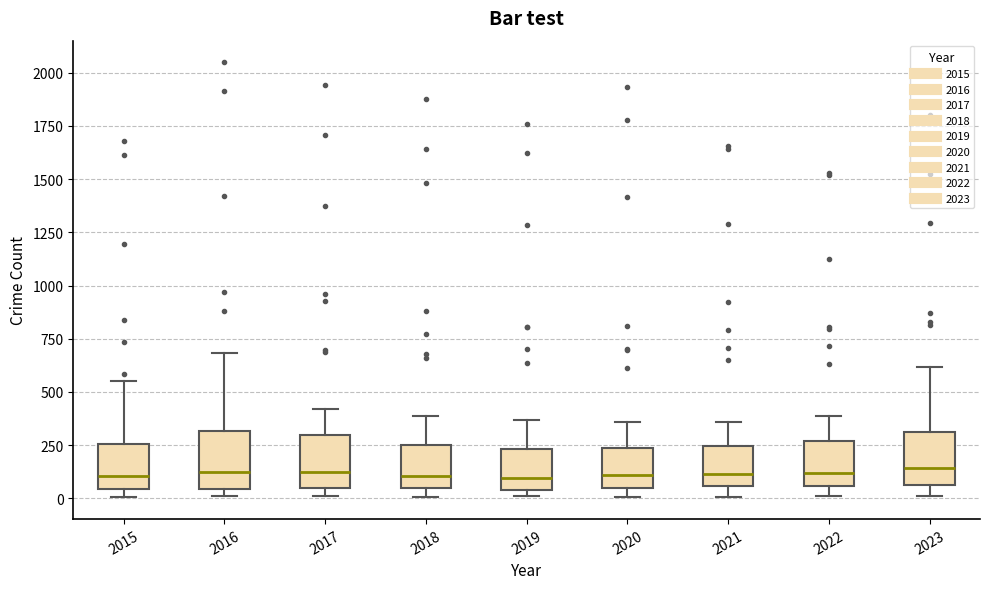

Where is the lower edge of the box at x = 2021 on the y-axis? The values are not printed on the chart, so give them approximately, as read against the axis.

50